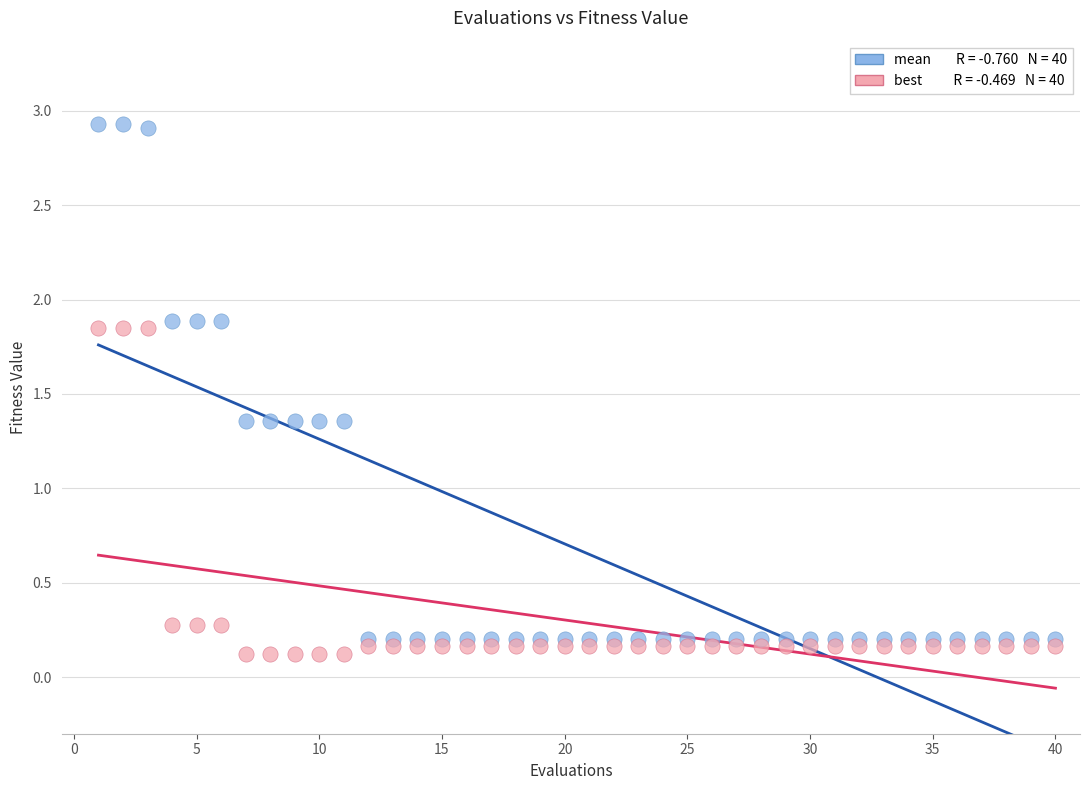

Across all data points, what is the range of Y values (max minus min)?

2.8